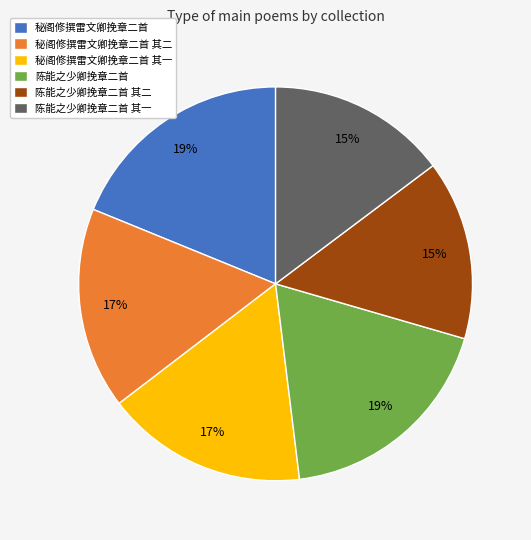

Is it true that 秘阁修撰雷文卿挽章二首 is 8% of the pie?

False